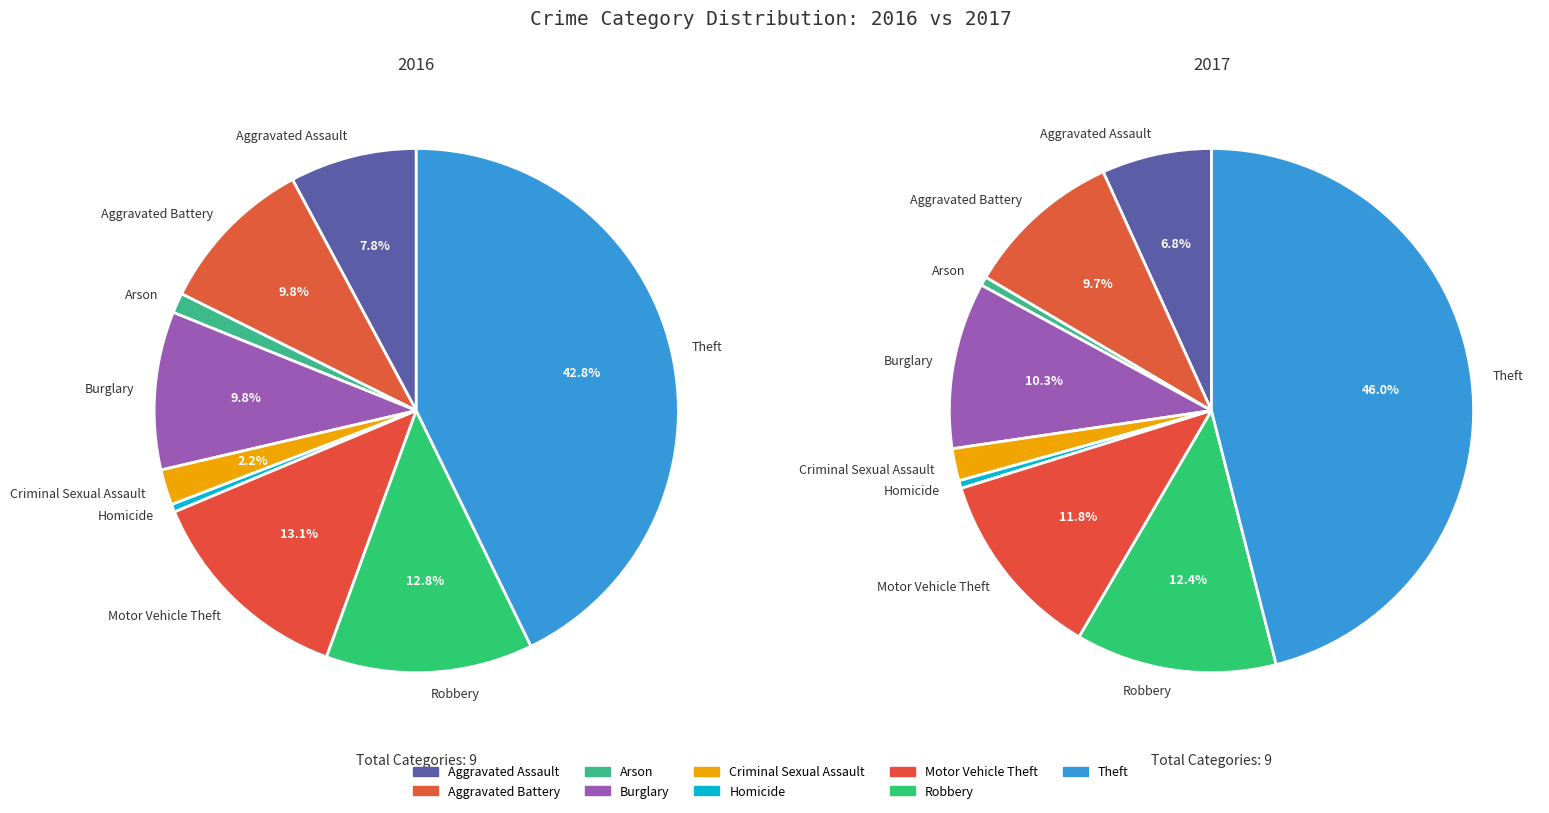

To the nearest percent, what is the difference between the largest and smallest slice percentages?

42%